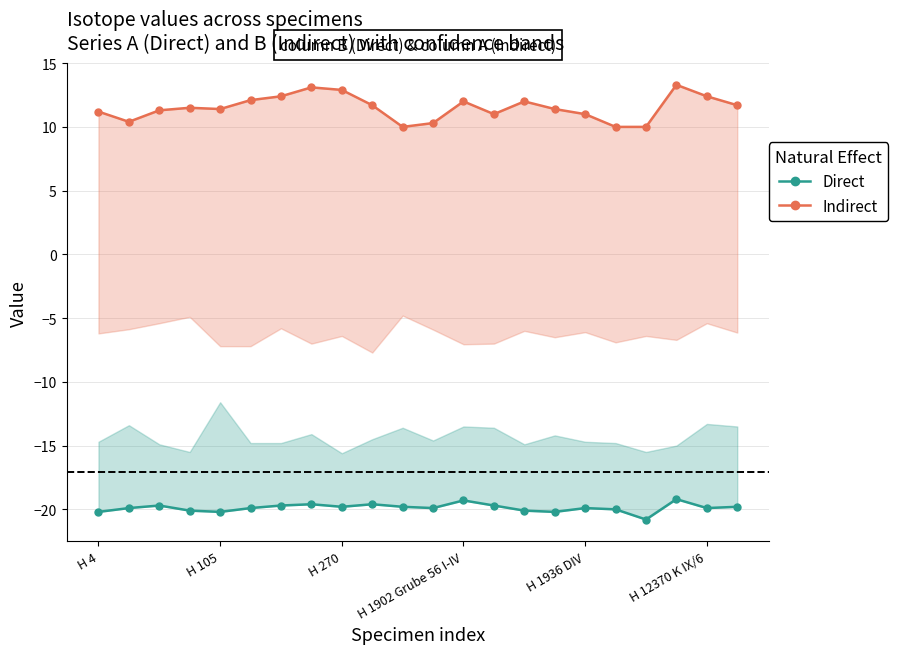

What are all the series names shown in the legend?

Direct, Indirect